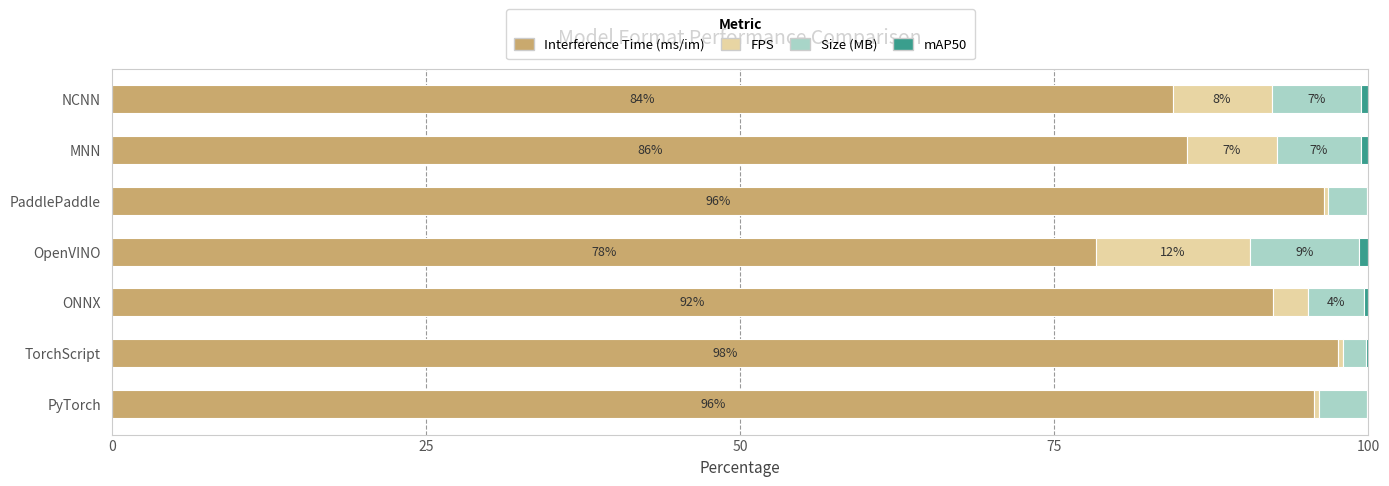

Count the number of categories in the chart.

7